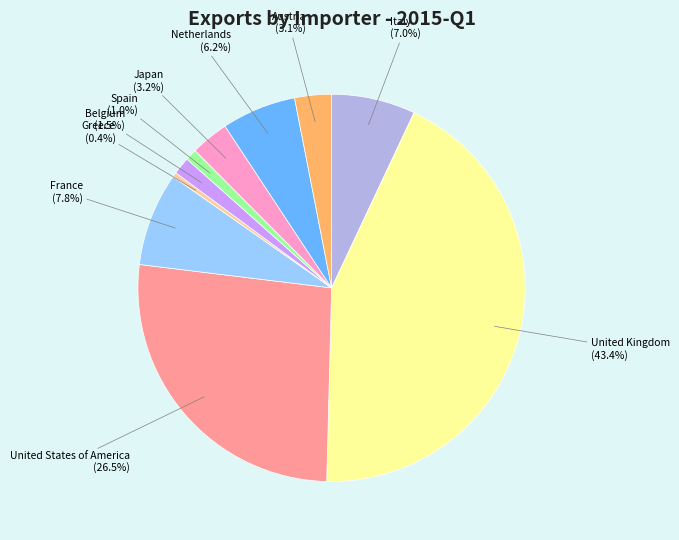

Approximately how many times larger is the value at France compared to Greece?

20.0